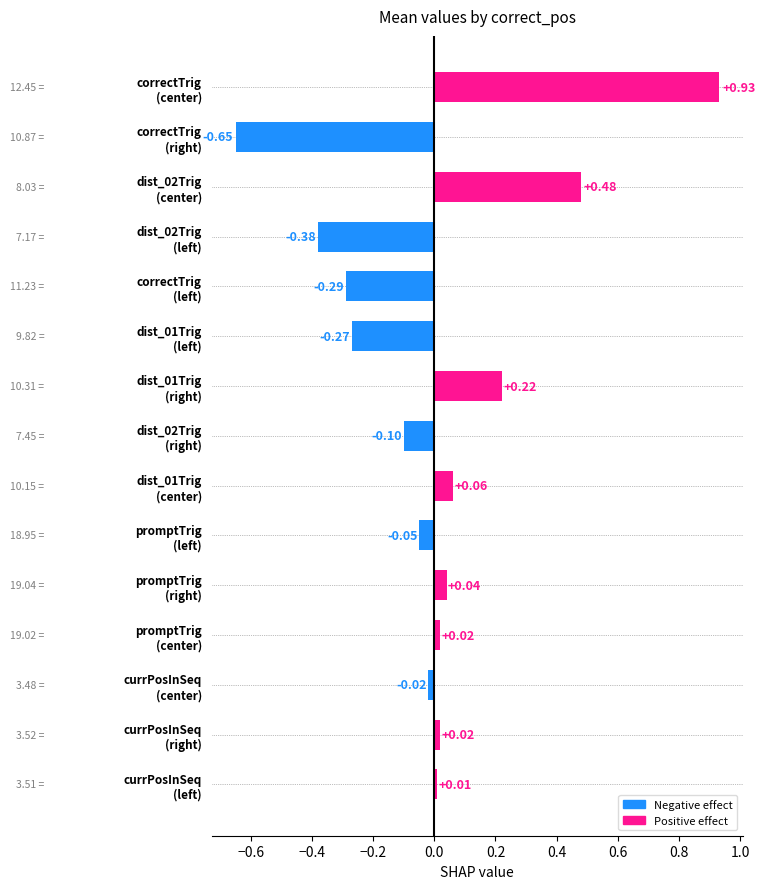

What is the difference between the maximum and minimum values?

1.6